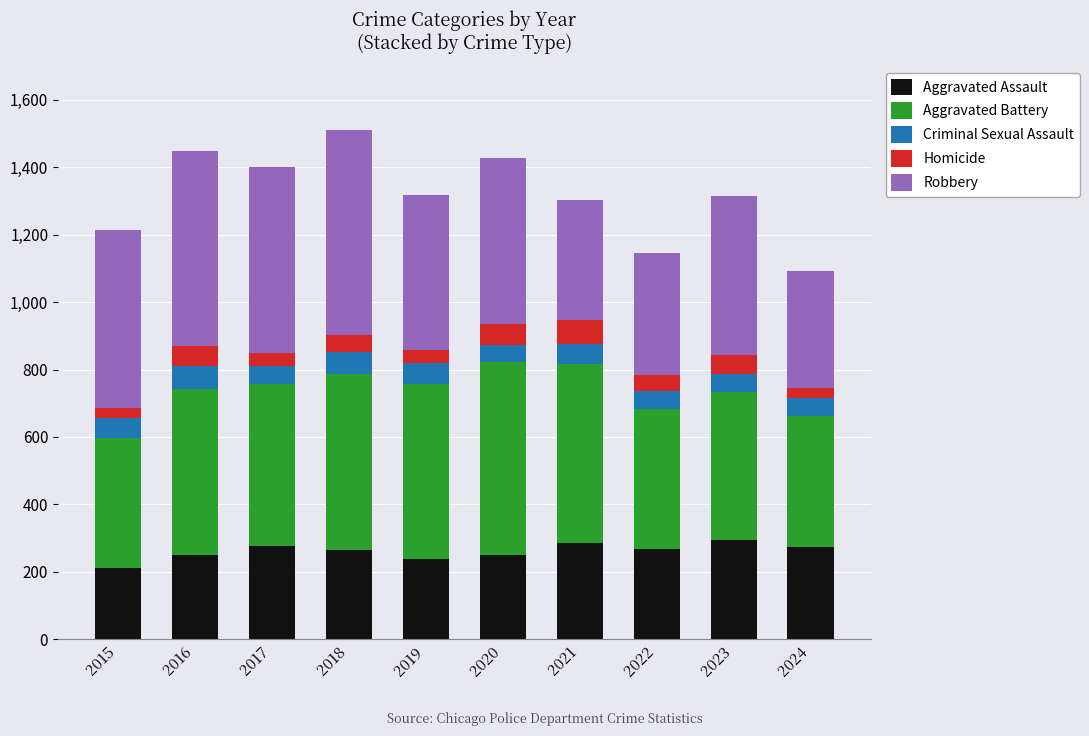

What is the total value across all series at 2016?

1448